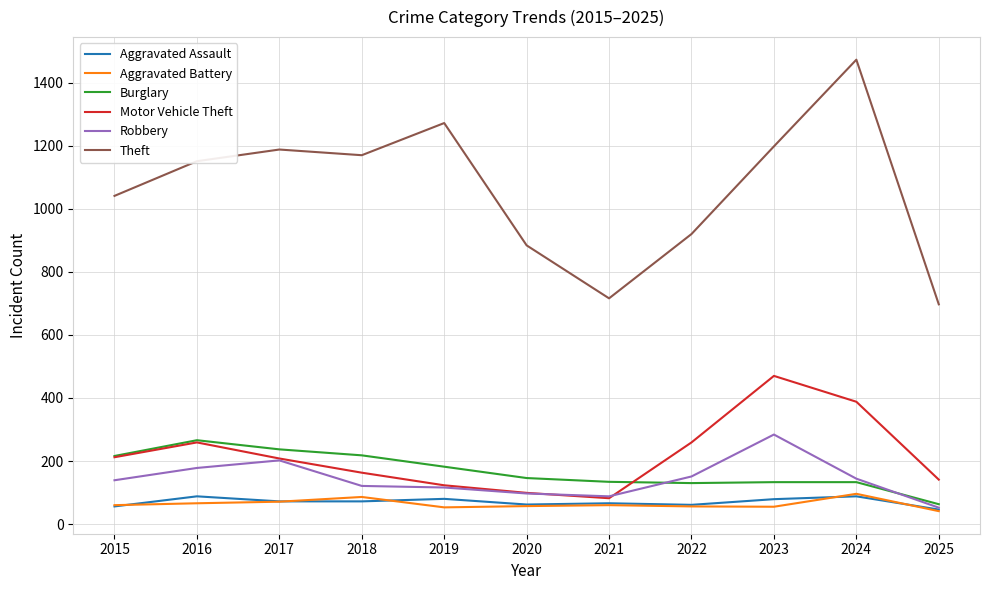

The Theft series shows 601 at 2019. True or false?

False